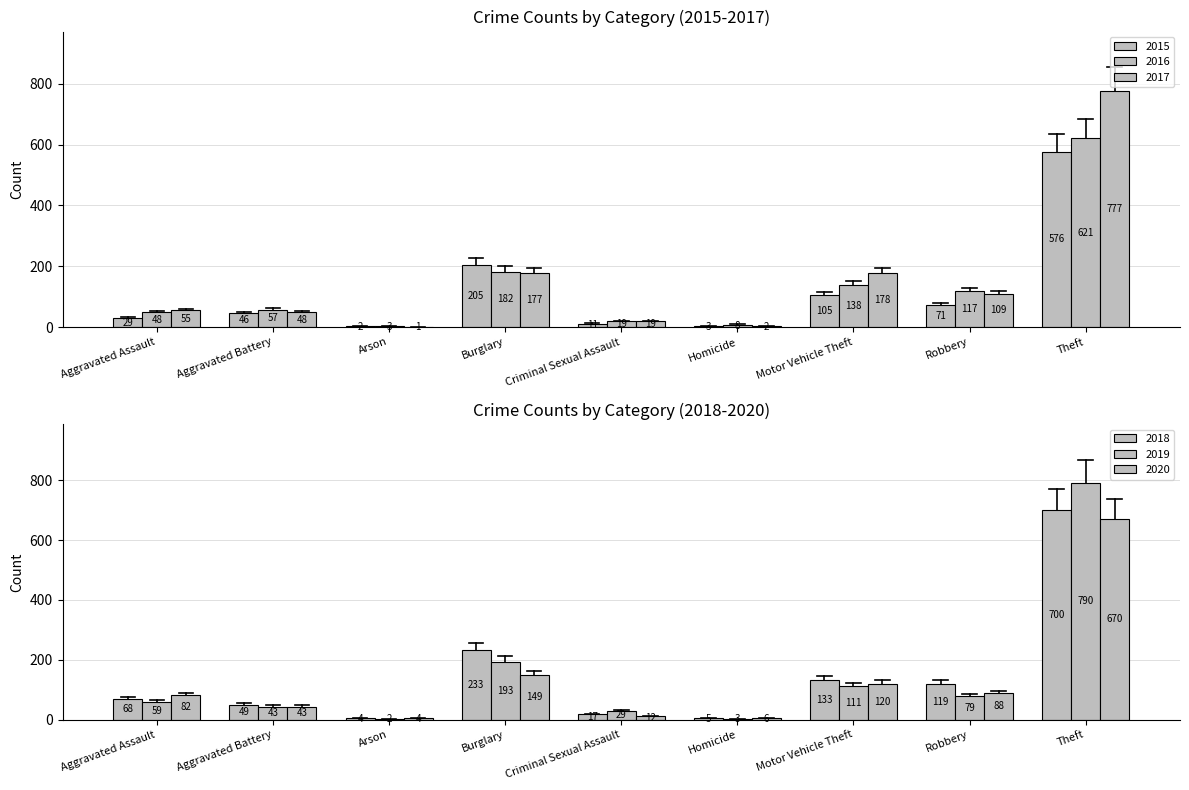

Which series has the largest total across all categories?

2017